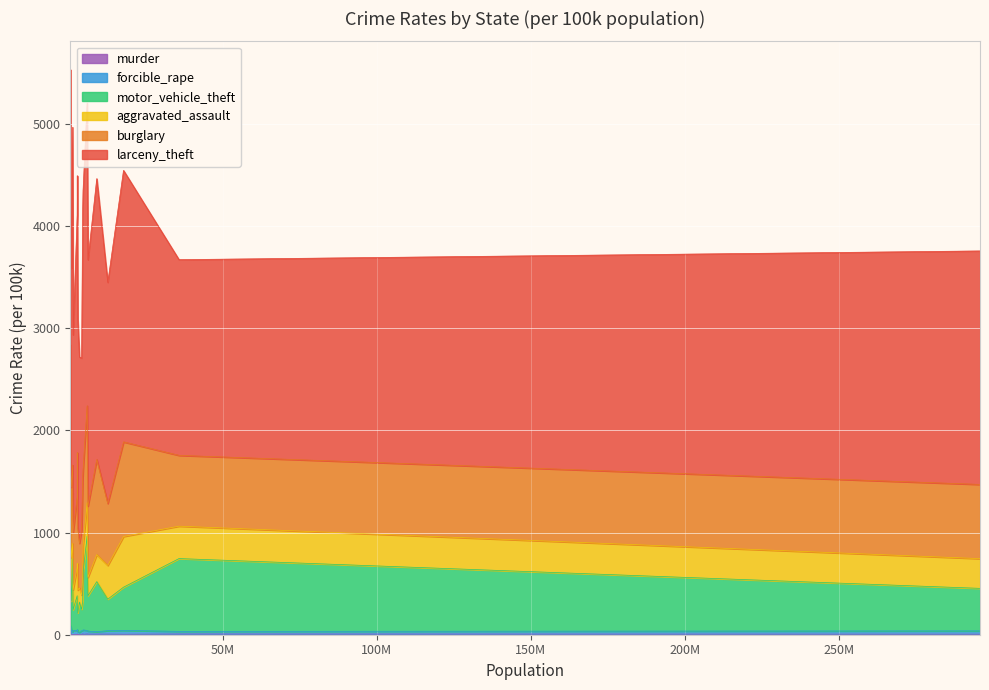

Where does the murder series first go above 5?

United States